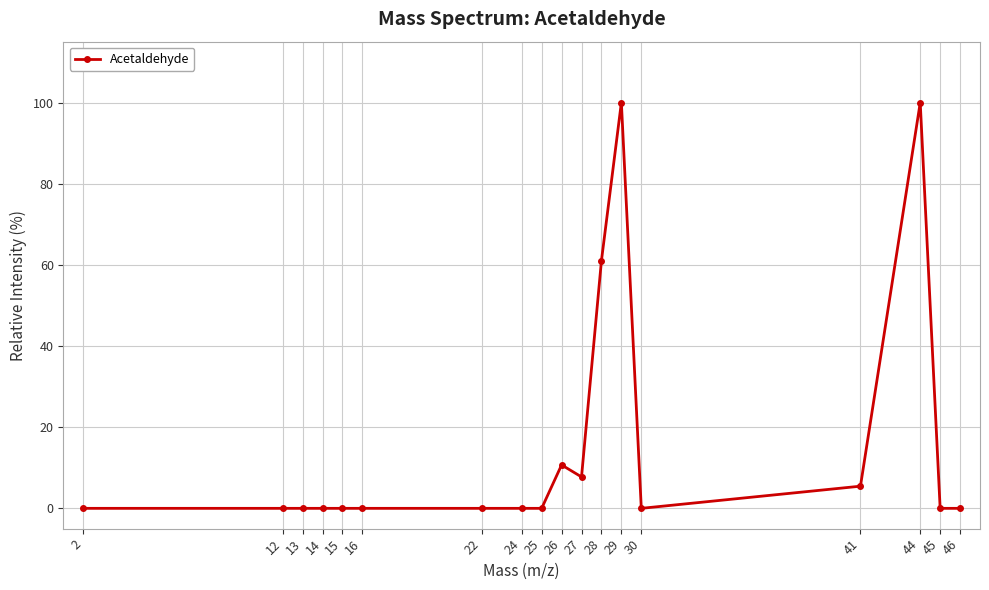

What is the greatest value displayed?

100.0